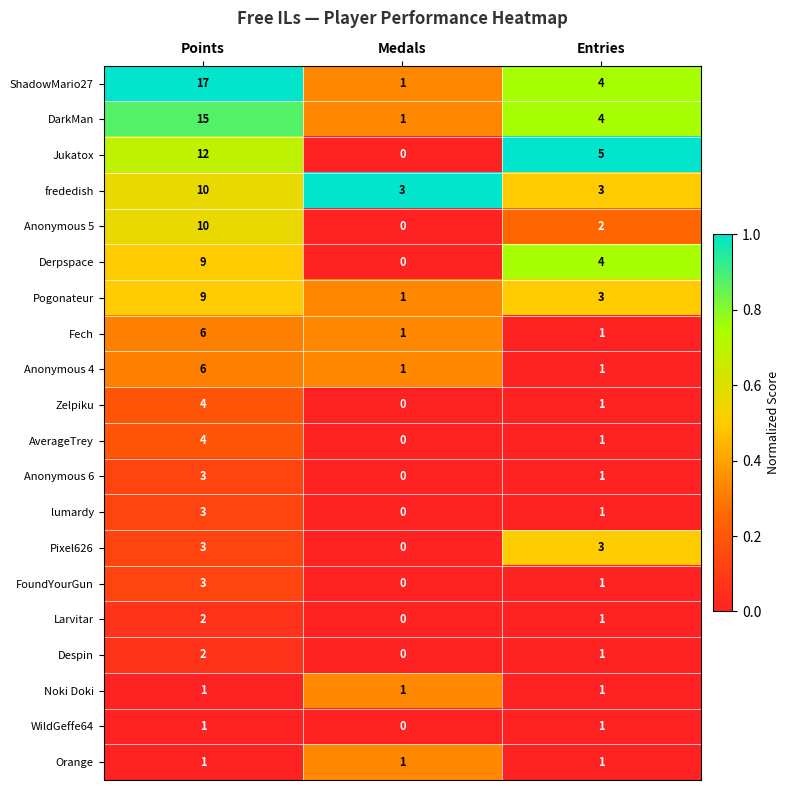

At how many categories does at least one series exceed 0?

3